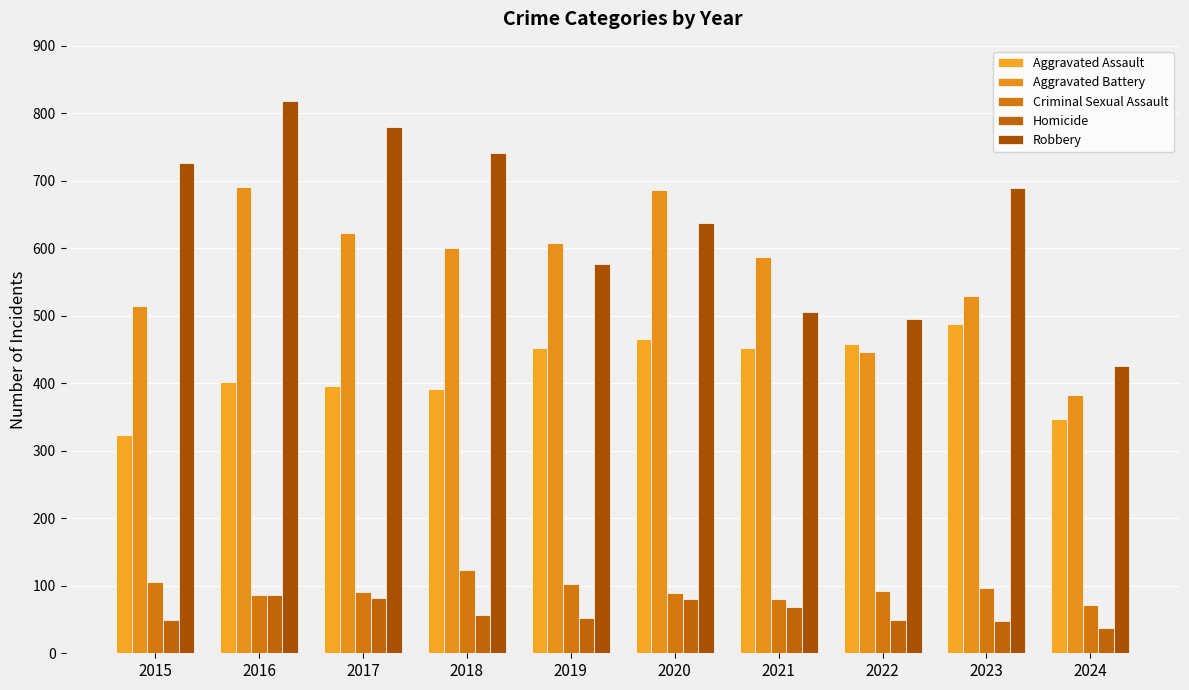

What is the spread (max minus min) of values at 2024?

389